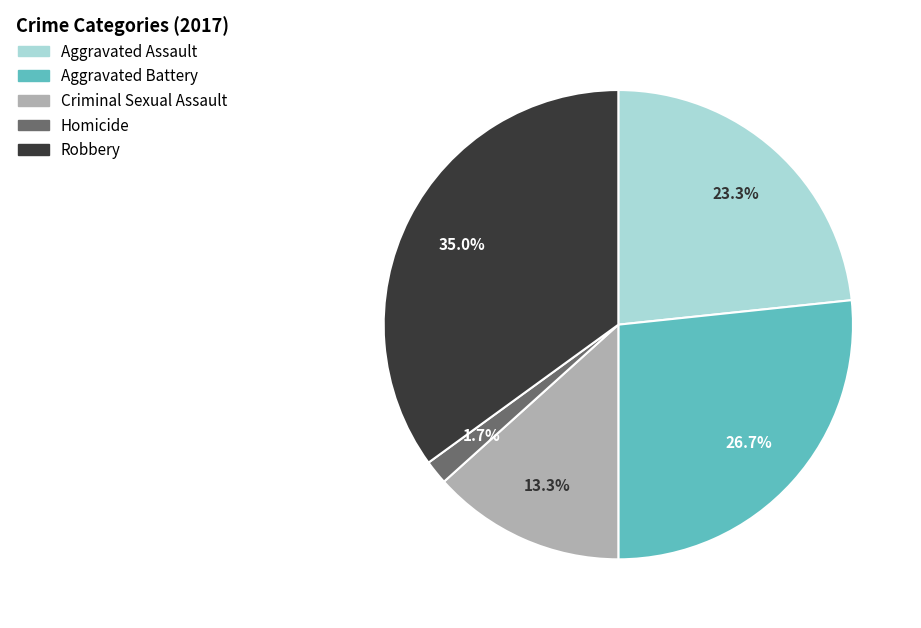

True or false: Aggravated Battery accounts for 32% of the total.

False